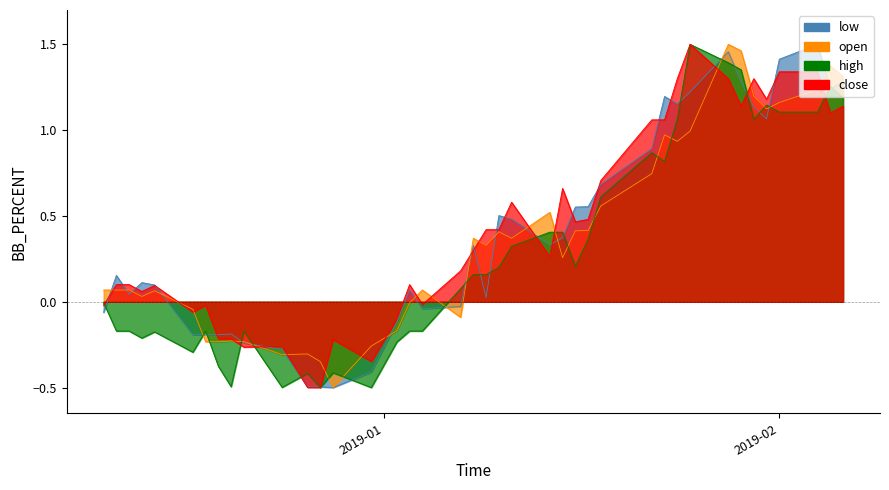

What is the difference between the maximum and minimum values in the open series?

2.0